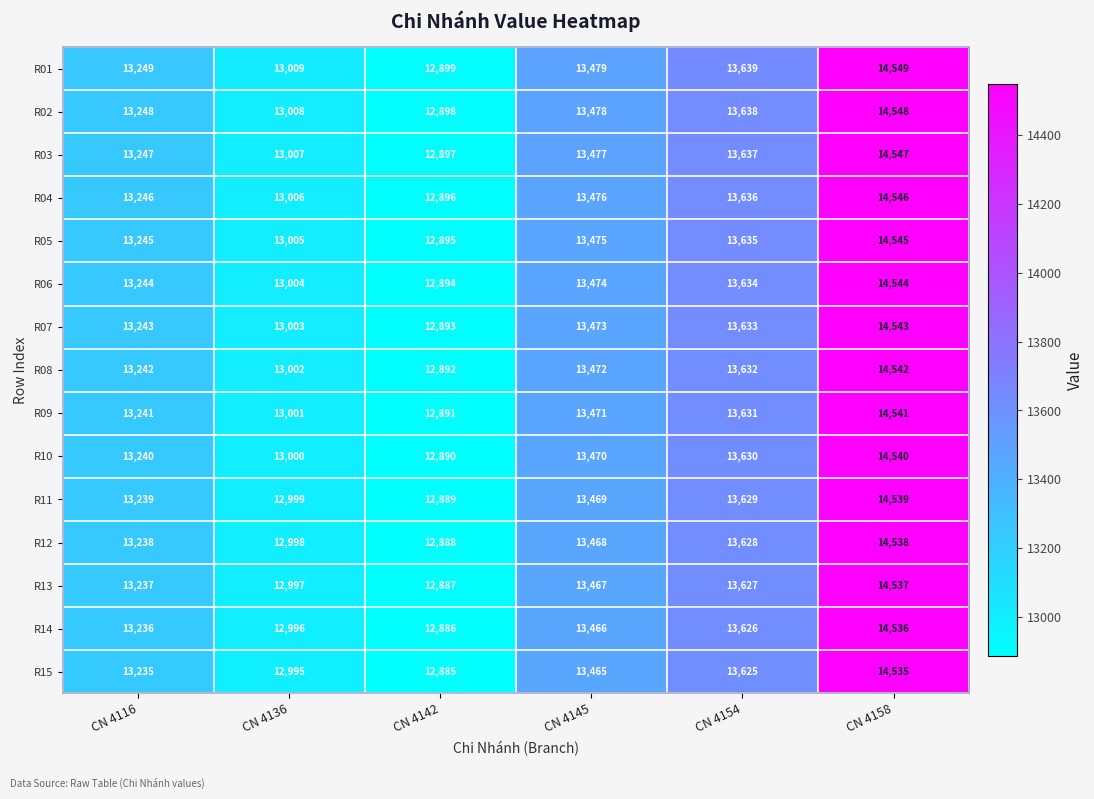

What is the approximate value of R15 at CN 4142?

12885